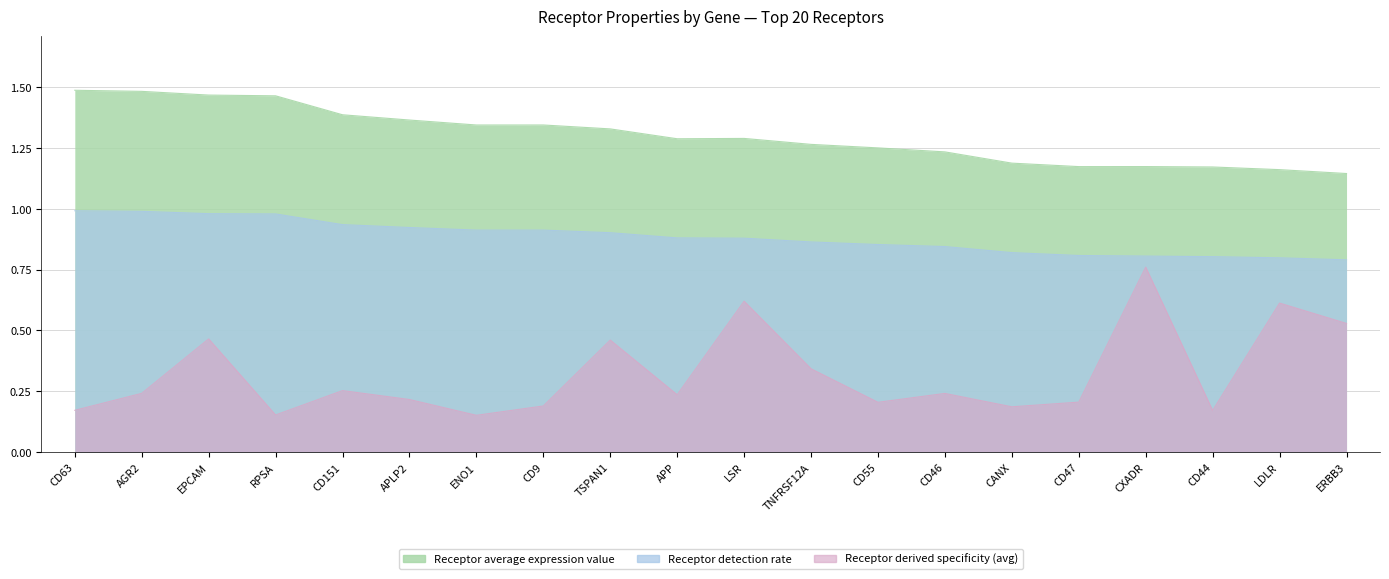

At CXADR, list the series in order from smallest to largest.

Receptor derived specificity (avg), Receptor detection rate, Receptor average expression value